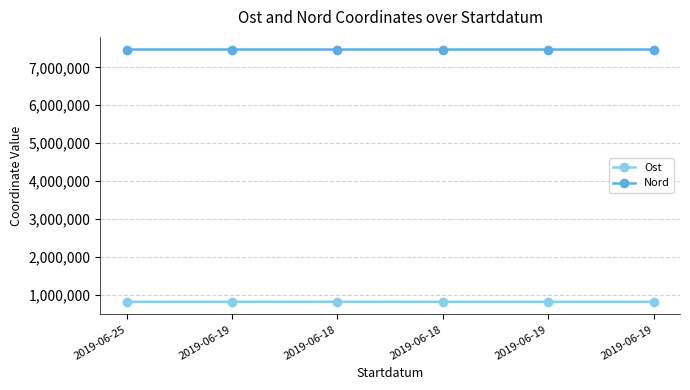

Does the chart have visible grid lines?

Yes